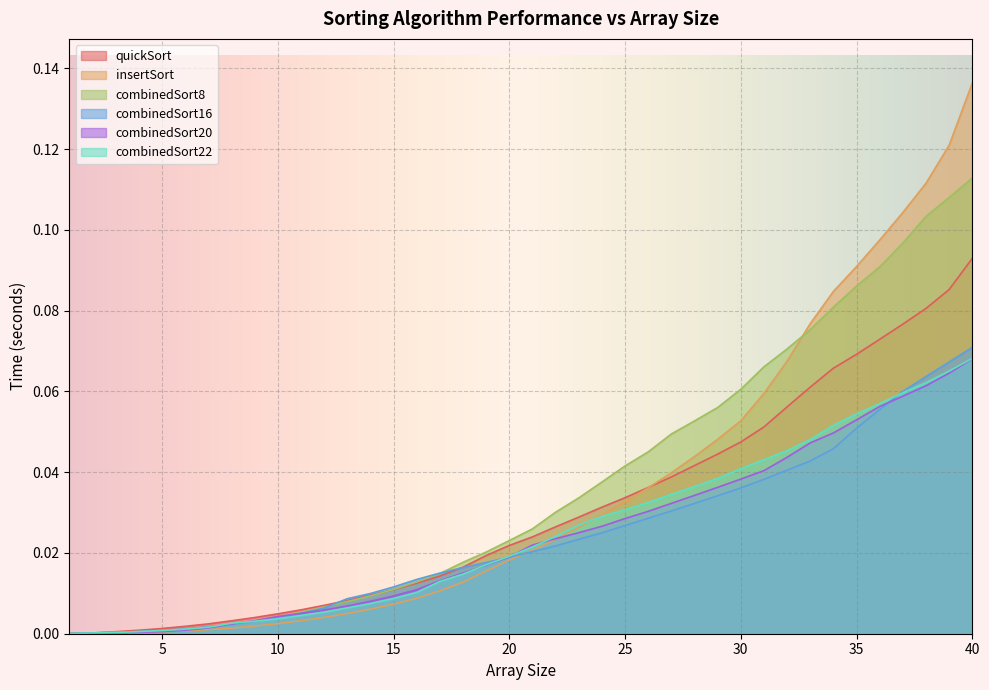

Which label corresponds to the largest value in the chart?

40